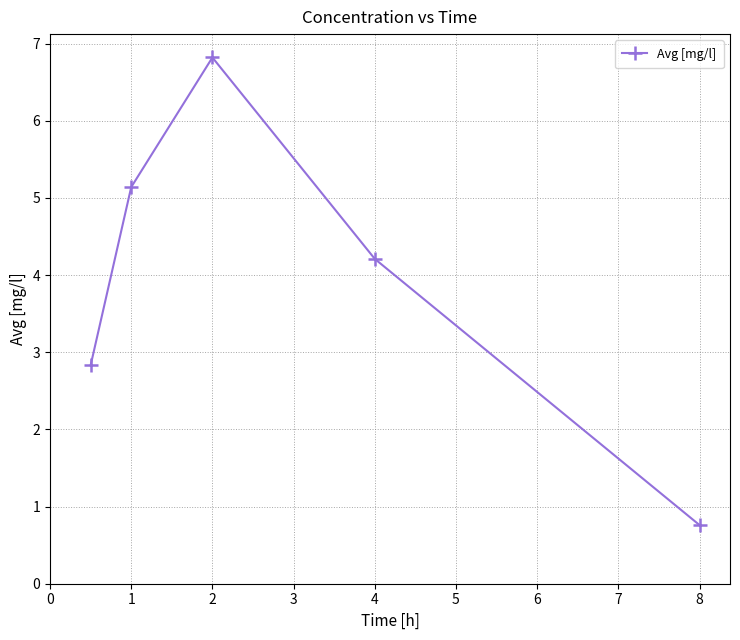

What is the difference between the maximum and minimum values?

6.1